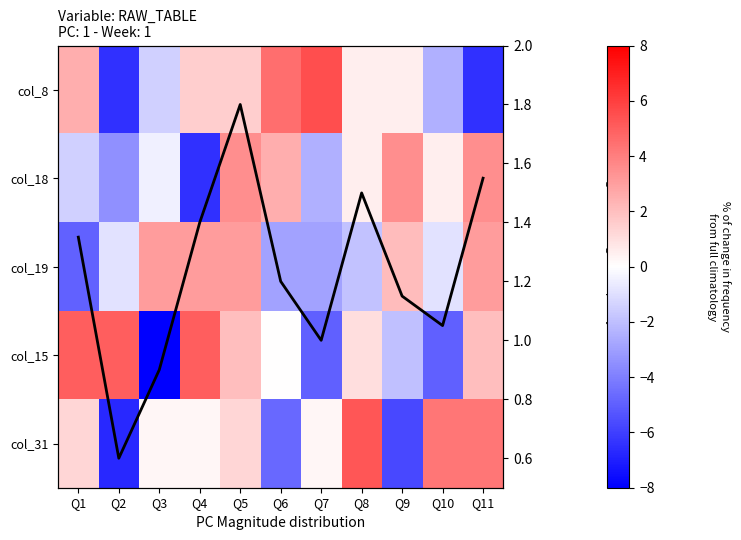

At how many categories does at least one series exceed -6?

11